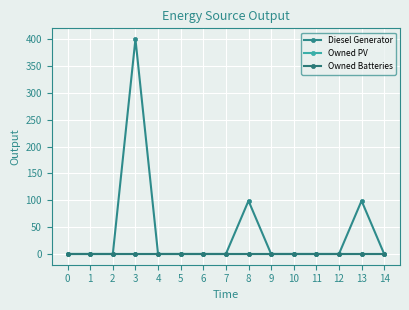

Which series changed the most between 2 and 11?

Diesel Generator